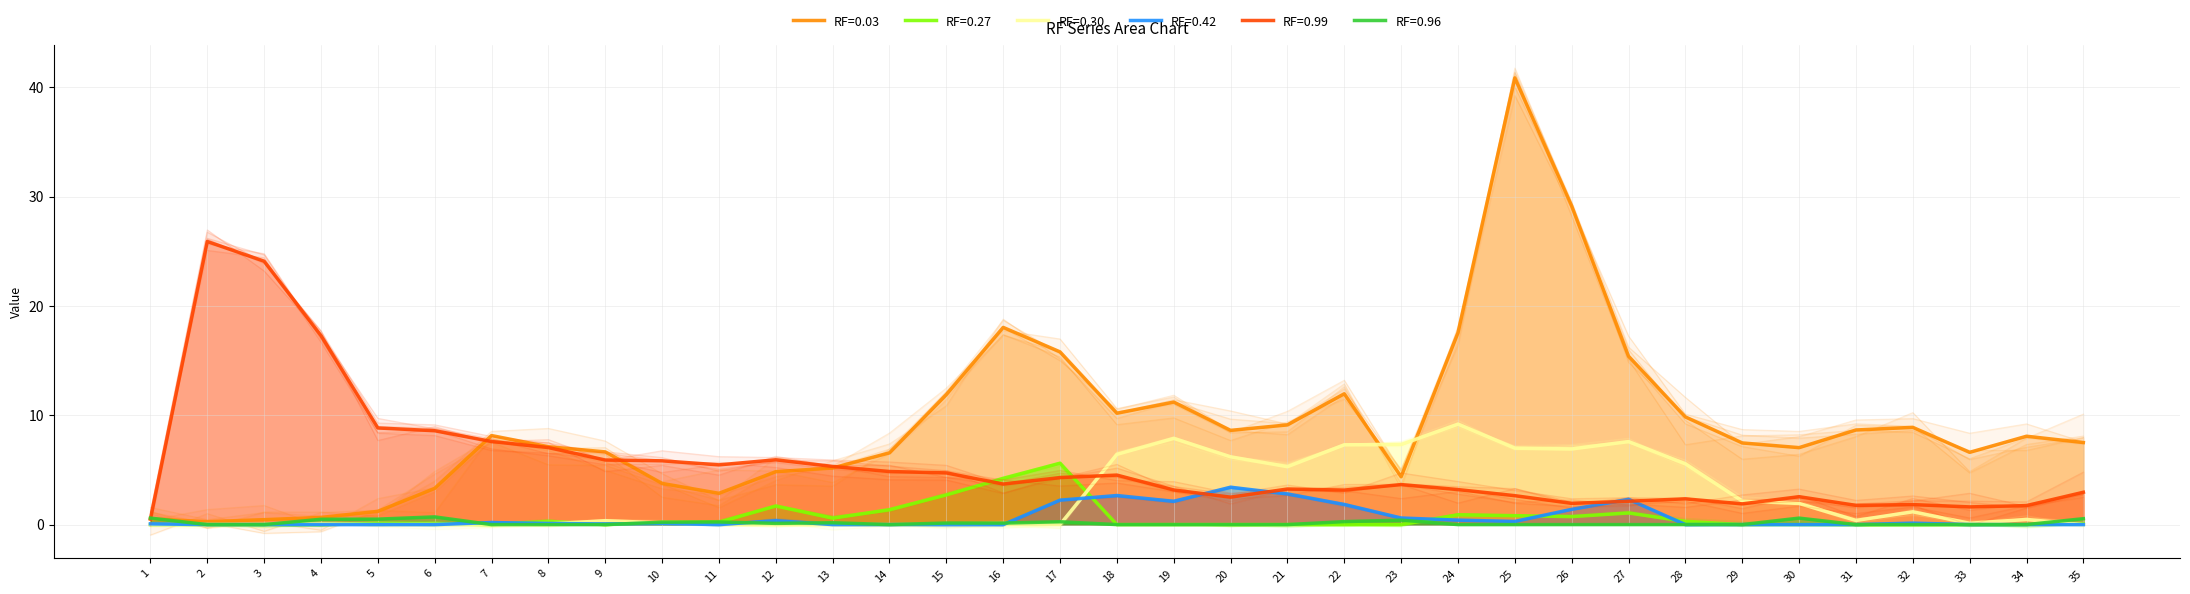

Reading right to left, extract all data points from this chart.

RF=0.03: 7.5	8.1	6.6	8.9	8.7	7.0	7.5	9.9	15.4	29.2	40.9	17.6	4.4	12.0	9.1	8.6	11.2	10.2	15.8	18.0	11.9	6.6	5.2	4.8	2.9	3.8	6.7	7.1	8.1	3.3	1.2	0.7	0.5	0.3	0.5
RF=0.27: 0.1	0.0	0.0	0.0	0.0	0.0	0.0	0.3	1.1	0.7	0.8	0.9	0.0	0.0	0.0	0.0	0.0	0.0	5.6	4.2	2.7	1.4	0.6	1.7	0.2	0.2	0.0	0.3	0.0	0.1	0.1	0.0	0.0	0.0	0.0
RF=0.30: 0.0	0.5	0.1	1.2	0.4	1.9	2.2	5.6	7.6	6.9	7.0	9.2	7.3	7.3	5.3	6.2	7.9	6.4	0.0	0.0	0.0	0.0	0.0	0.0	0.0	0.2	0.4	0.1	0.0	0.0	0.0	0.1	0.0	0.0	0.0
RF=0.42: 0.0	0.0	0.0	0.1	0.0	0.0	0.0	0.0	2.3	1.4	0.3	0.4	0.6	1.8	2.8	3.4	2.1	2.7	2.2	0.0	0.0	0.0	0.0	0.4	0.0	0.1	0.1	0.1	0.2	0.0	0.0	0.0	0.0	0.0	0.1
RF=0.99: 3.0	1.7	1.6	1.8	1.8	2.6	1.9	2.4	2.1	1.9	2.6	3.2	3.7	3.2	3.3	2.5	3.2	4.5	4.3	3.7	4.7	4.9	5.3	5.9	5.5	5.8	5.9	7.0	7.6	8.6	8.8	17.3	24.1	25.9	0.5
RF=0.96: 0.5	0.0	0.0	0.0	0.0	0.6	0.0	0.0	0.0	0.0	0.0	0.0	0.4	0.3	0.0	0.0	0.0	0.0	0.3	0.1	0.1	0.0	0.2	0.1	0.2	0.2	0.0	0.0	0.0	0.7	0.5	0.5	0.0	0.0	0.6